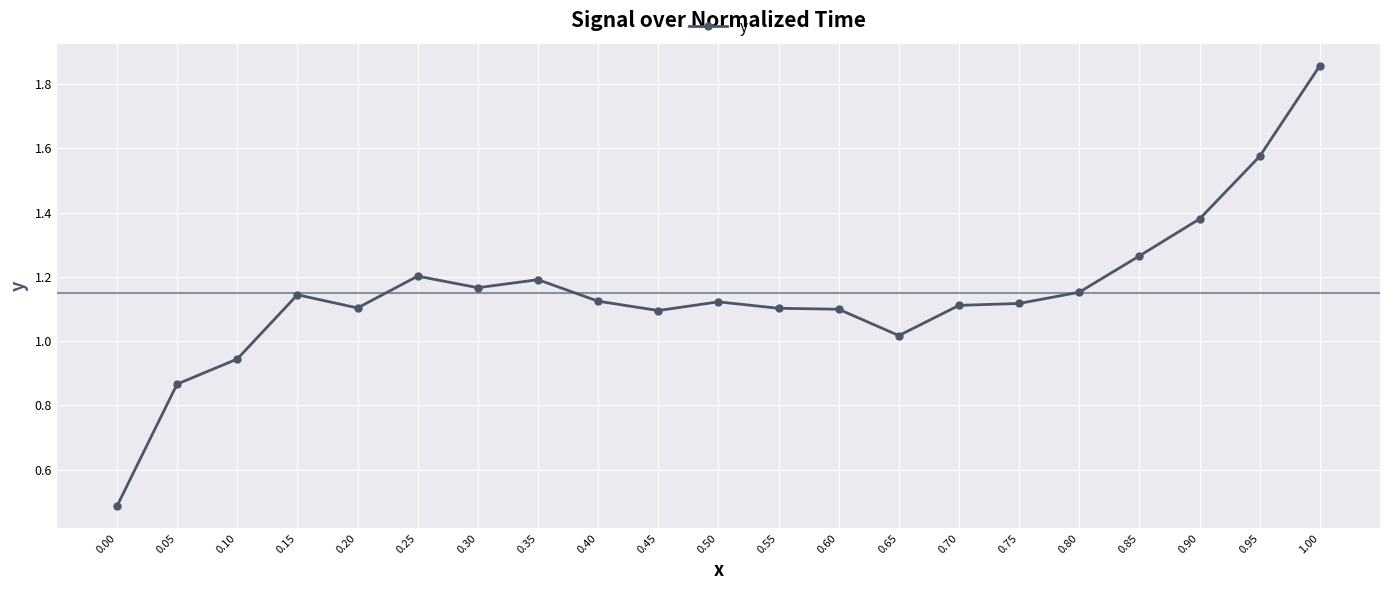

Which category has the highest value across all series?

1.00